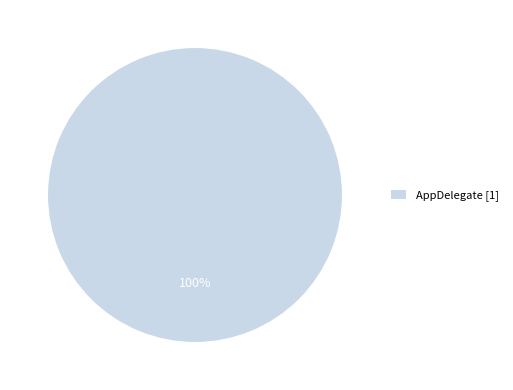

Does any single category account for the majority?

Yes